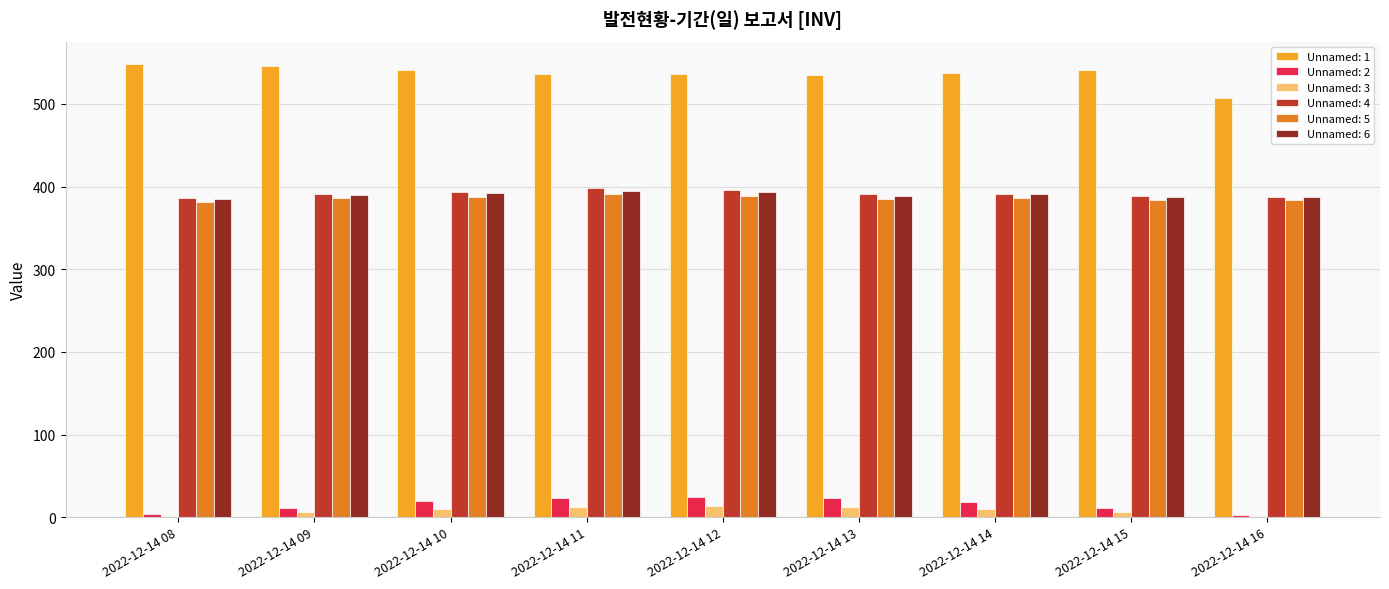

Is it true that Unnamed: 5 equals 391.3 at 2022-12-14 11?

True